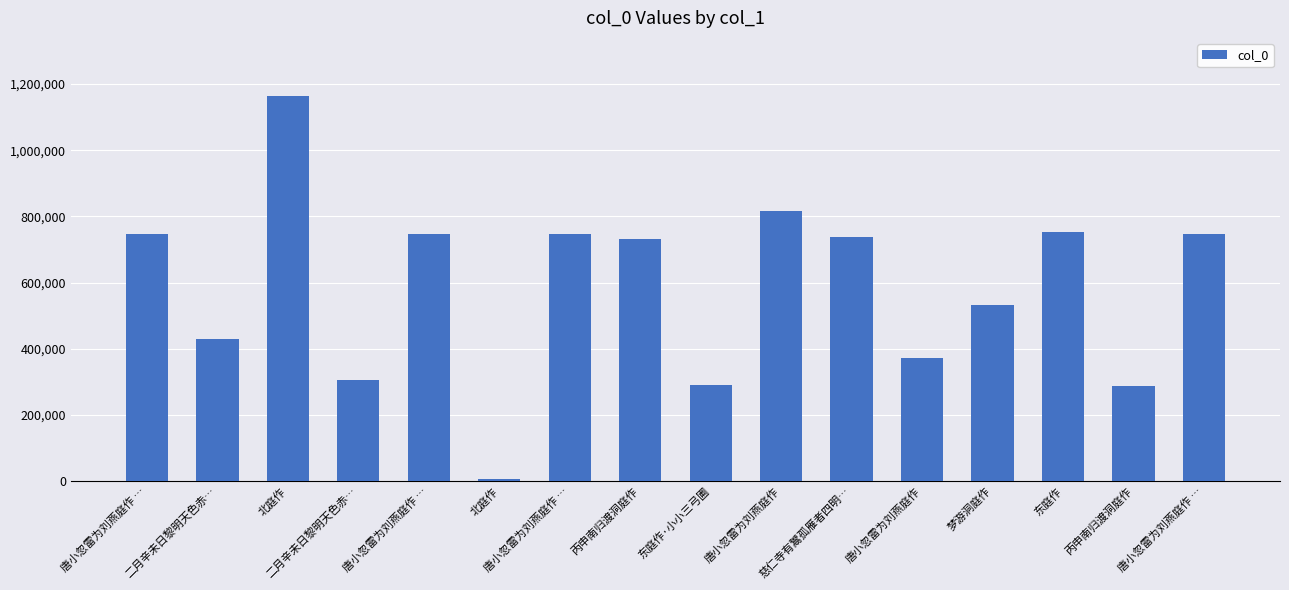

How many data points are less than 737142?

8